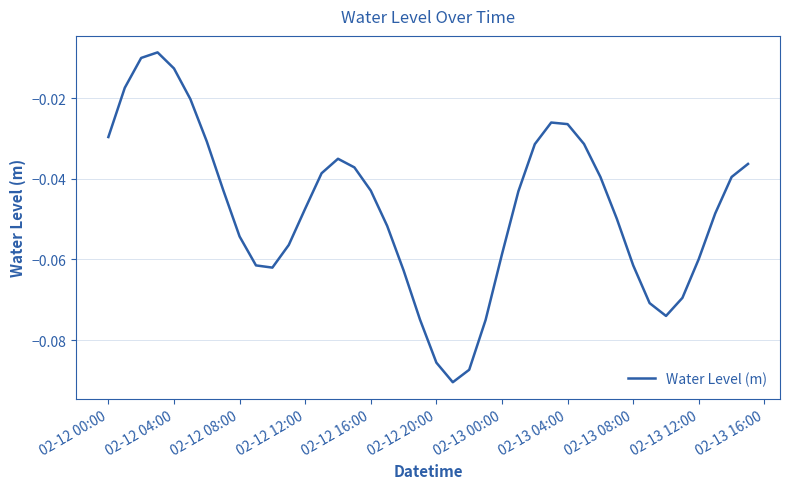

How many categories are shown in the chart?

40